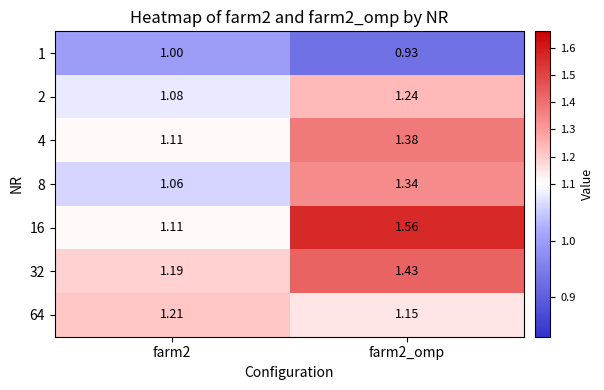

Rank the series by their maximum value, from highest to lowest.

16, 32, 4, 8, 2, 64, 1